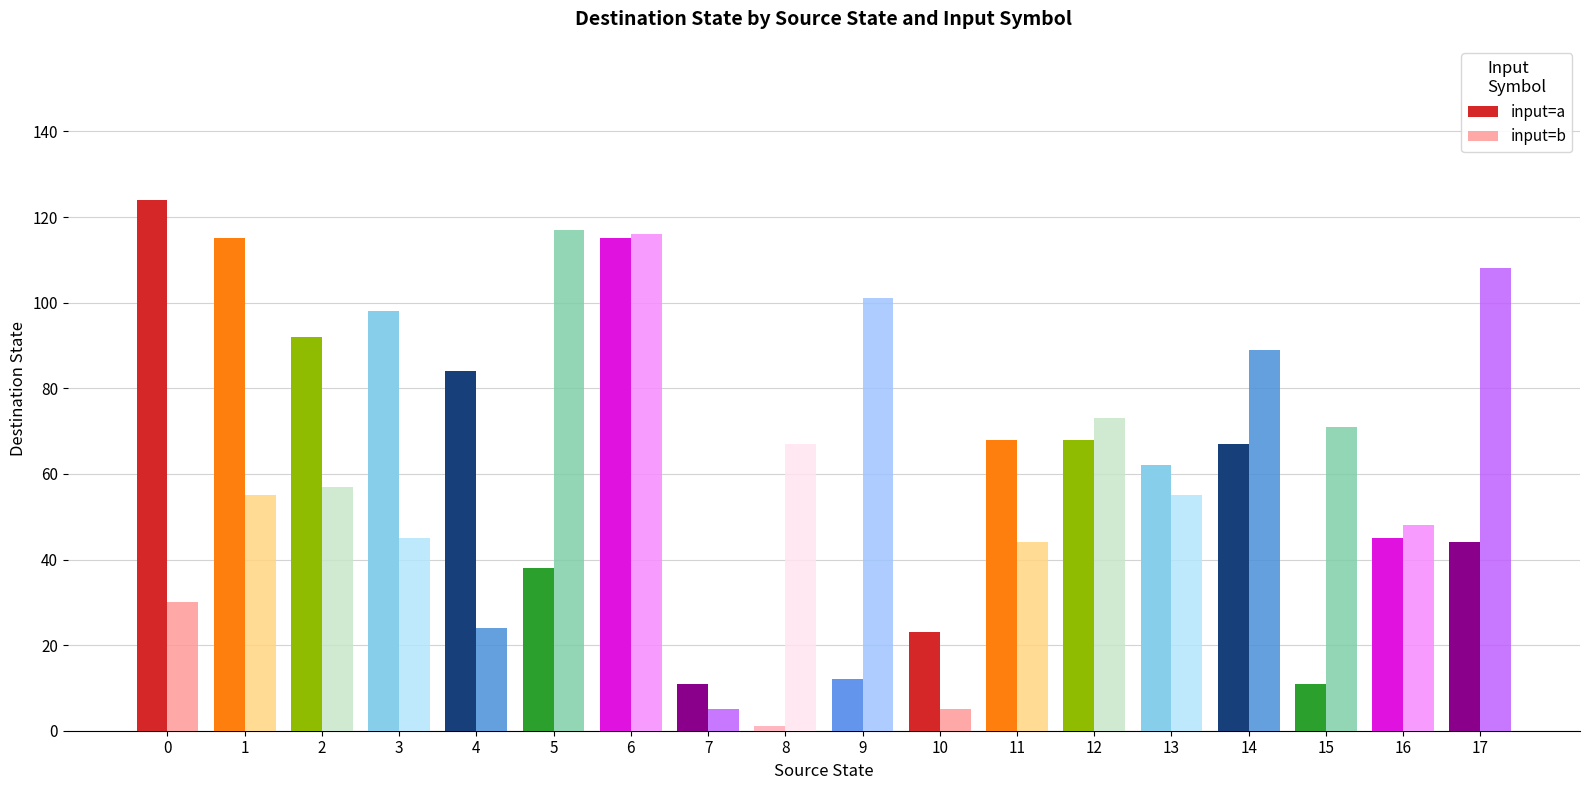

Is the value of input=b at 13 greater than the value of input=a at 7?

Yes